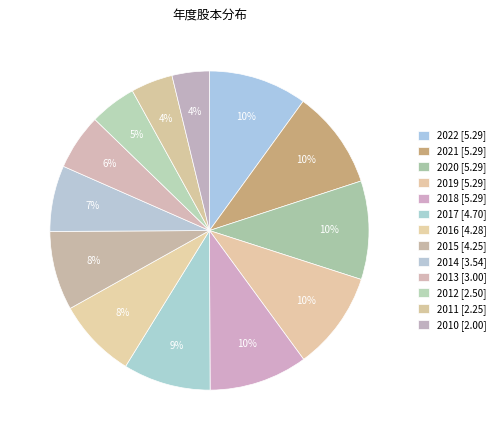

Which slice is the largest?

2022